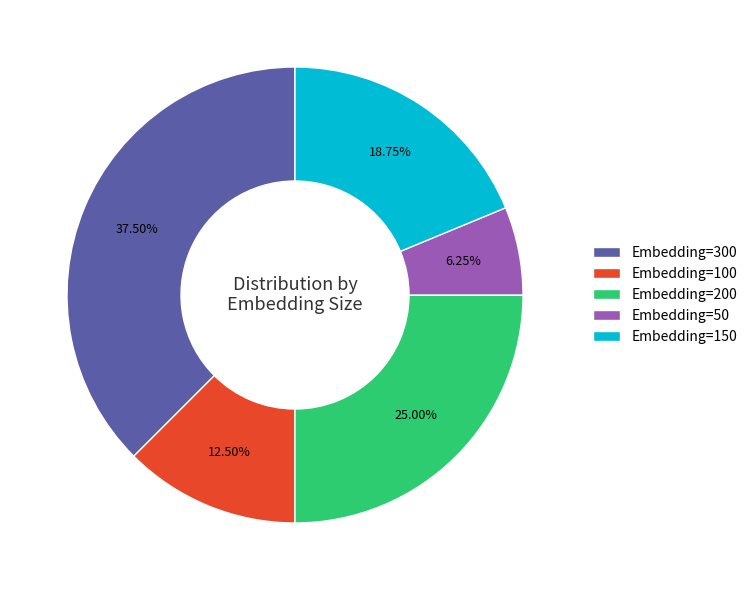

Is the sum of Embedding=100 and Embedding=50 greater than half?

No